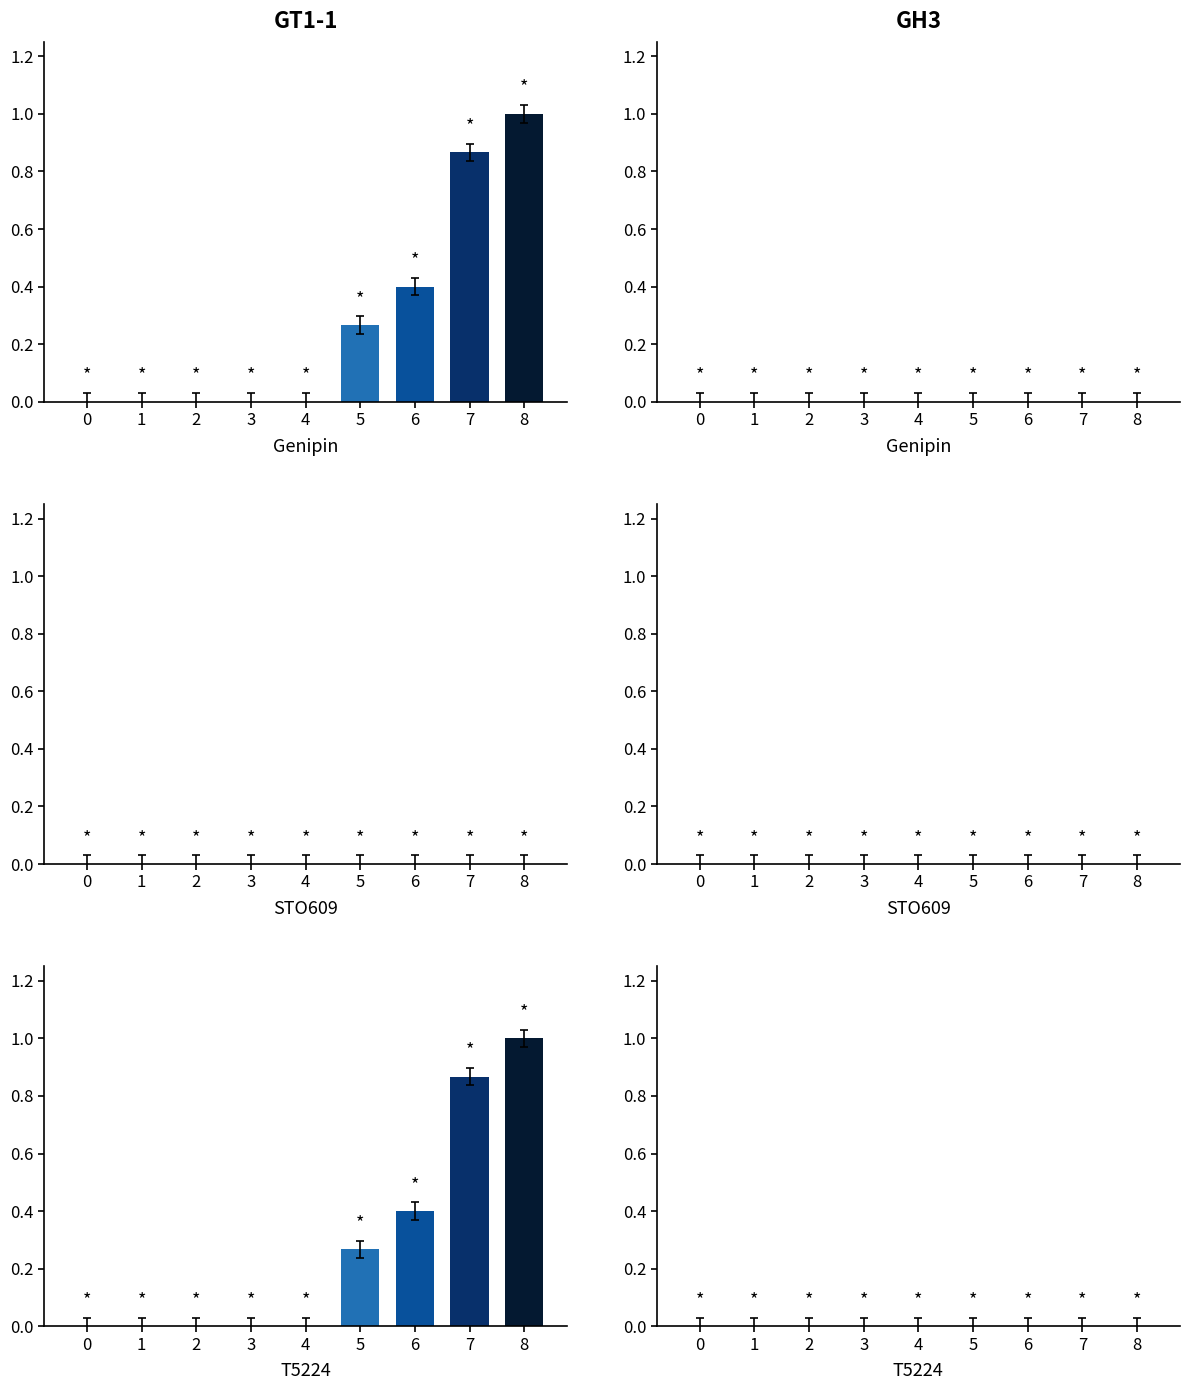

Which series has the largest range (max minus min)?

CH_norm